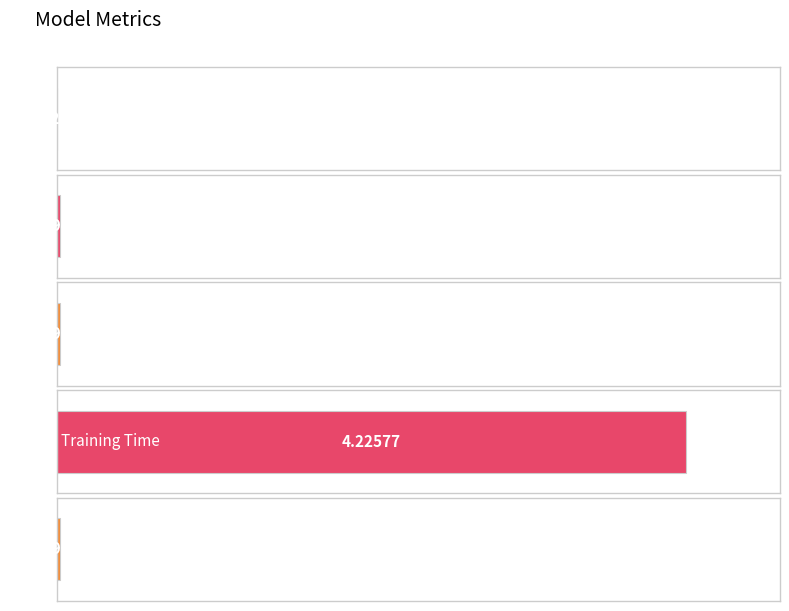

Are the bars horizontal?

Yes